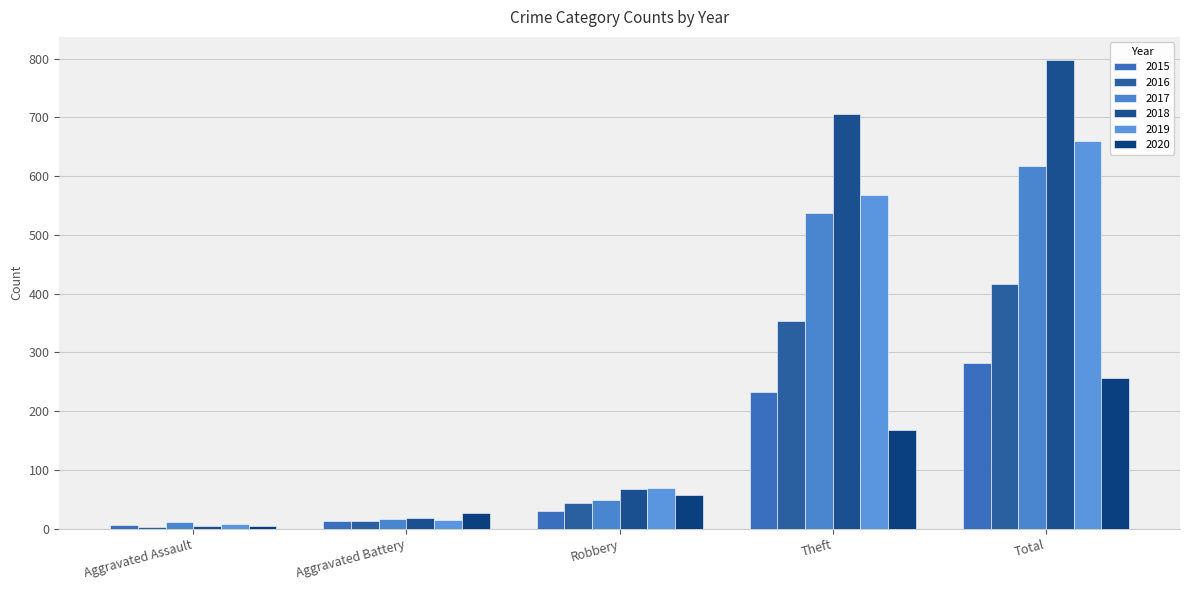

Is it true that 2016 equals 608 at Theft?

False